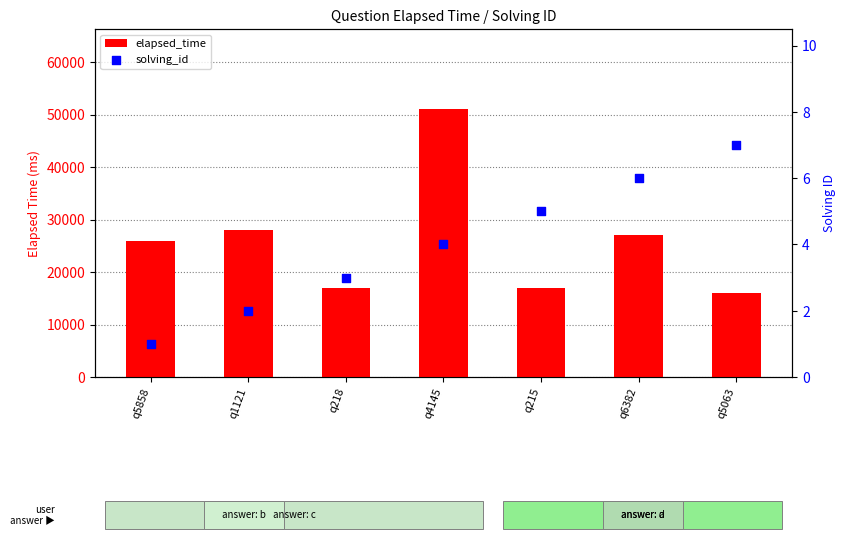

Is the value of solving_id at q218 greater than the value of elapsed_time at q218?

No